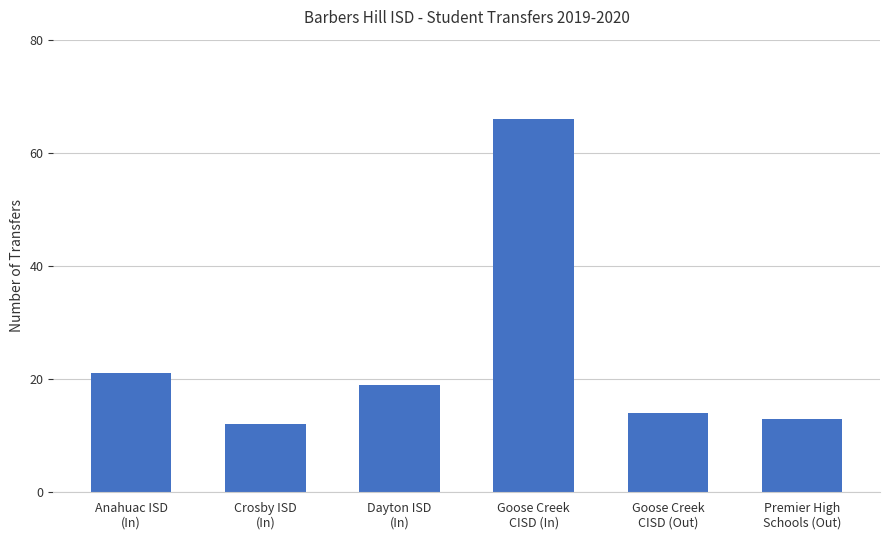

What is the difference between the values at Anahuac ISD
(In) and Crosby ISD
(In)?

9